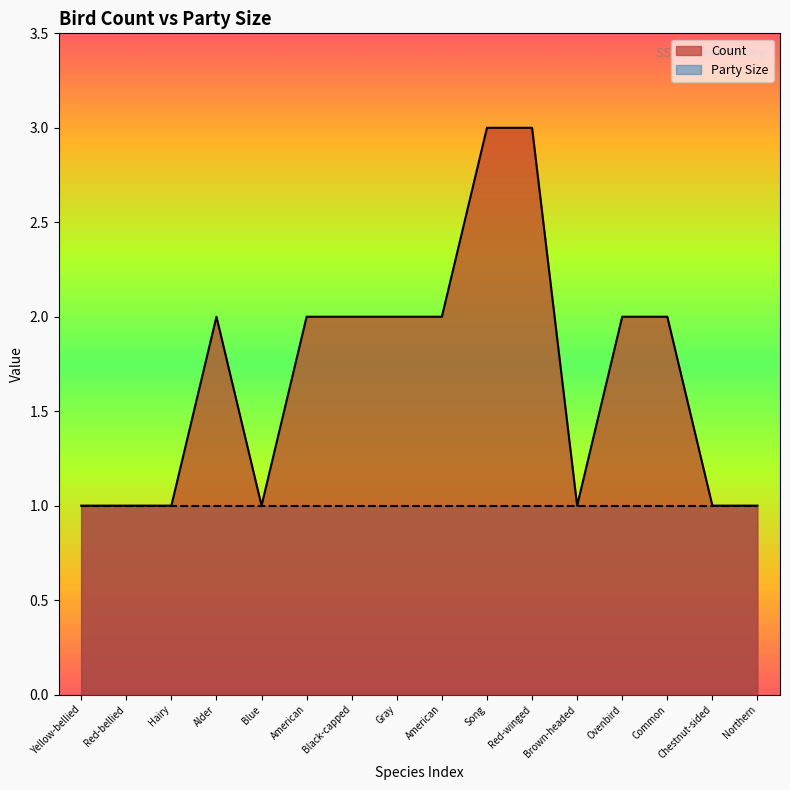

How many lines are shown in the chart?

2